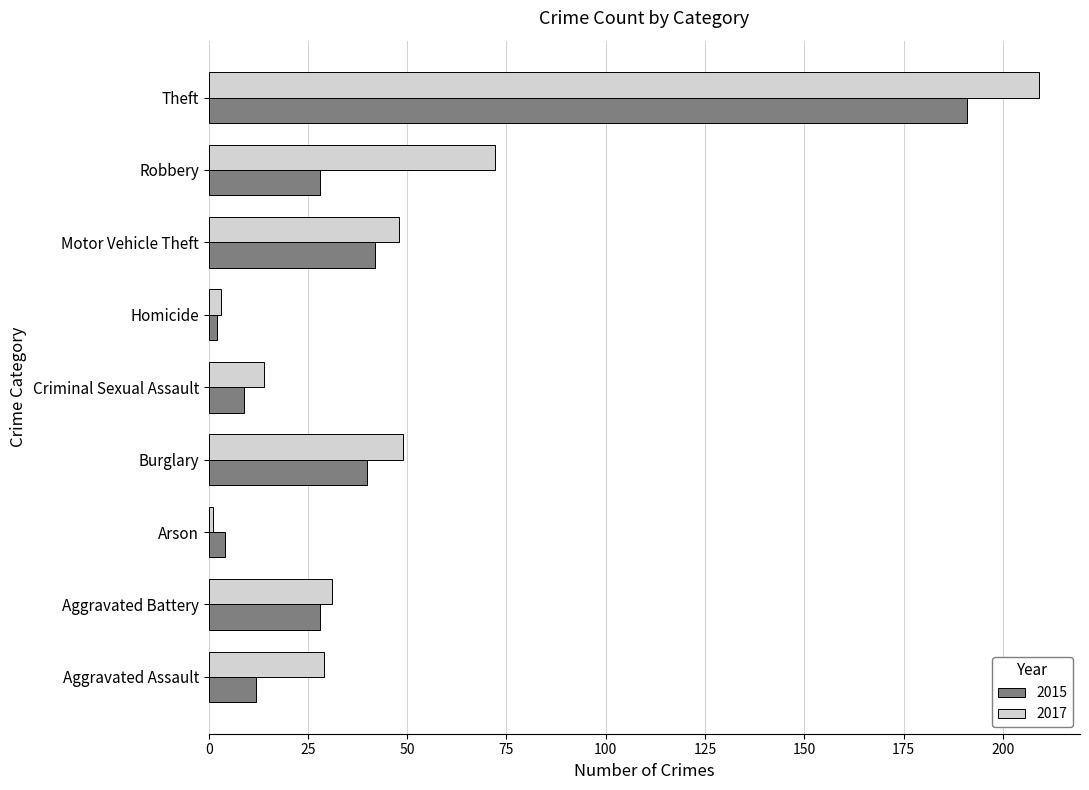

True or false: 2015 has a value of 79 at Theft.

False